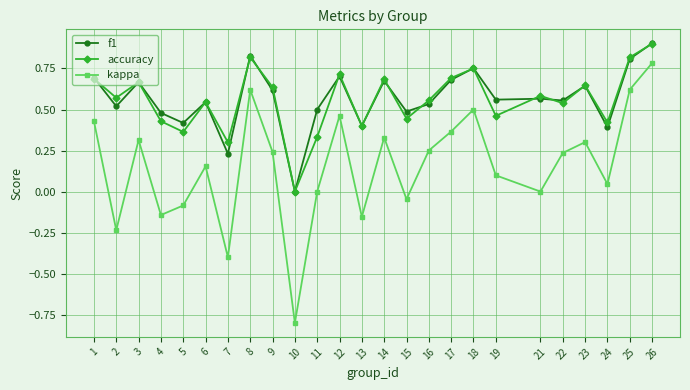

At which category does kappa reach its first local peak?

3